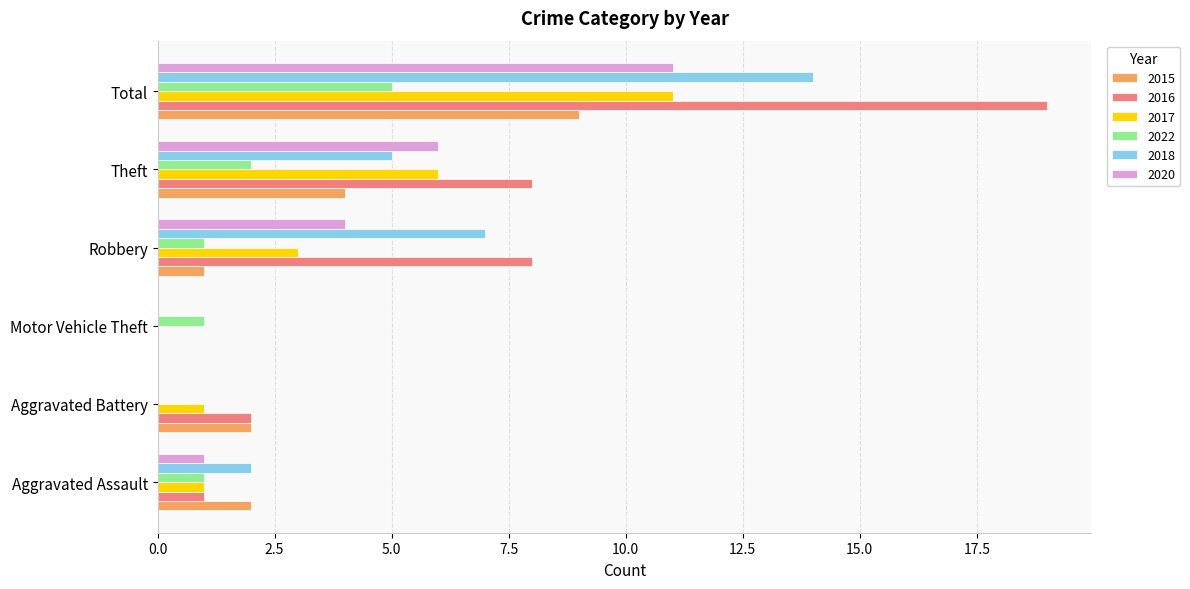

Count the 2018 values in the range 0 to 7.

5